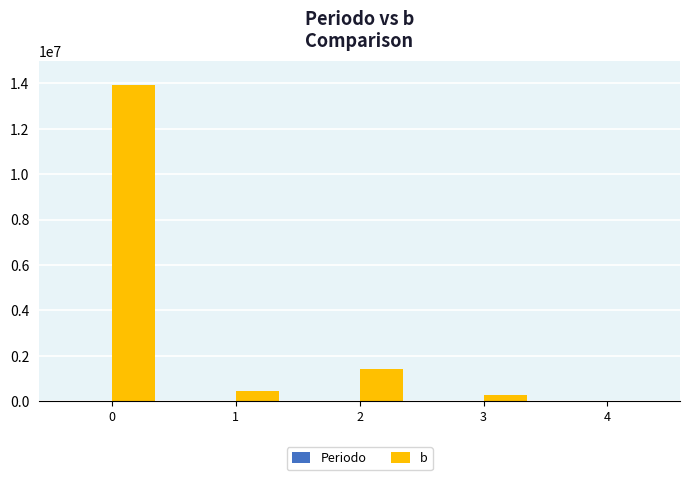

What is the greatest value displayed?

13940000.0